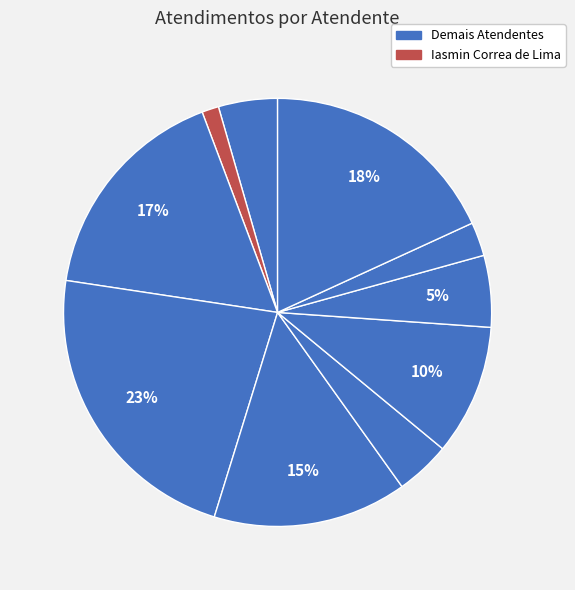

How many segments does this pie chart have?

10